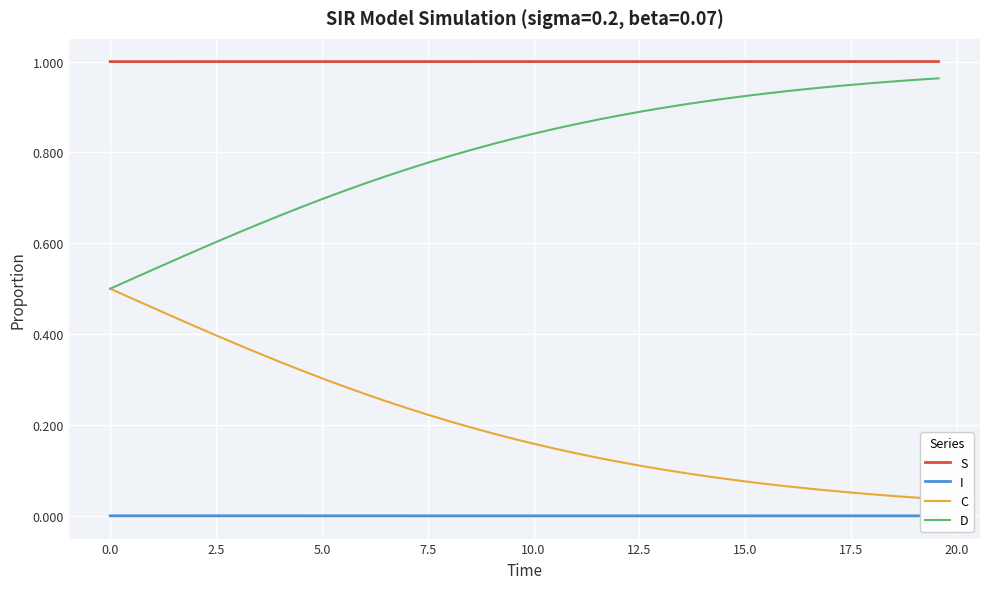

True or false: D has more than 2 points higher than both neighbors.

False